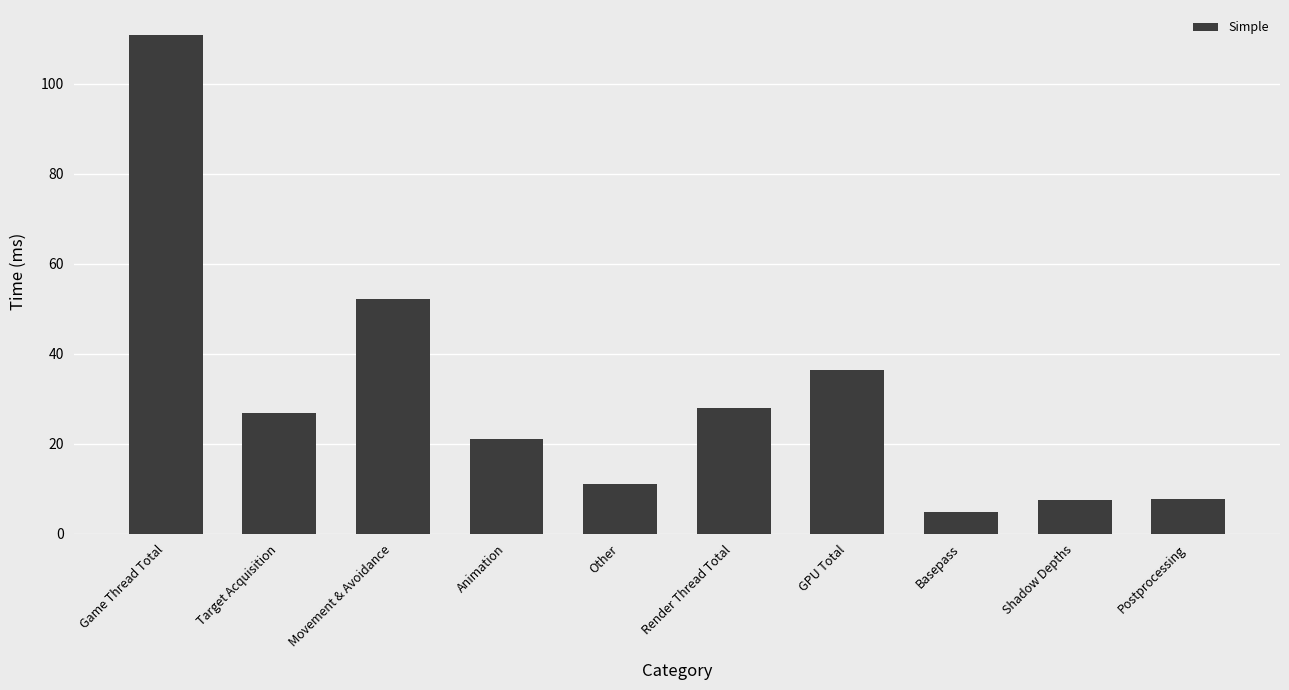

What position from the right is Shadow Depths?

2